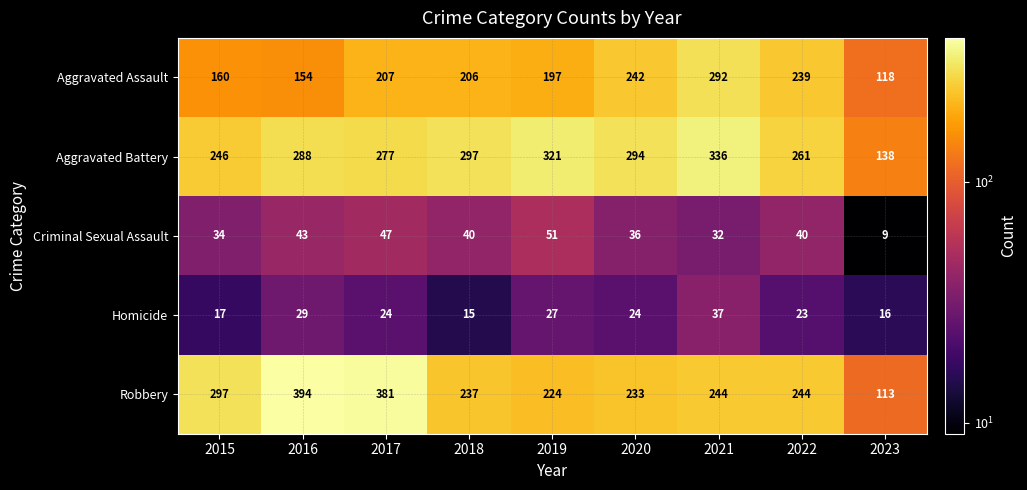

At which label does Aggravated Assault reach its minimum?

2023